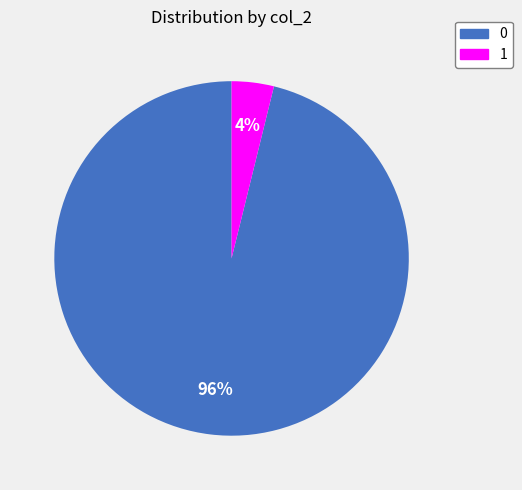

What percentage is the 0 slice, to the nearest percent?

96%